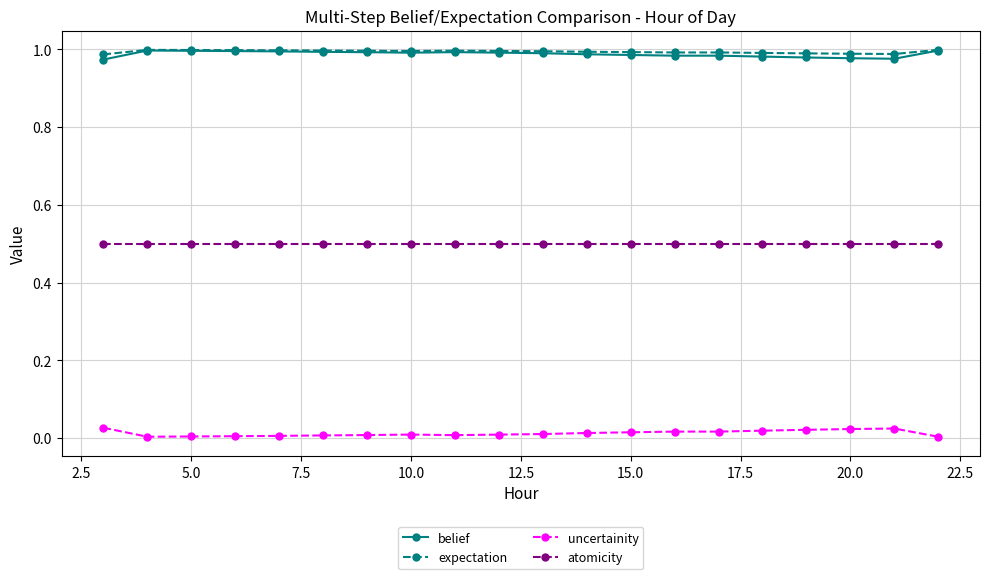

What is the value of the atomicity point at the 17th from the left?

0.5